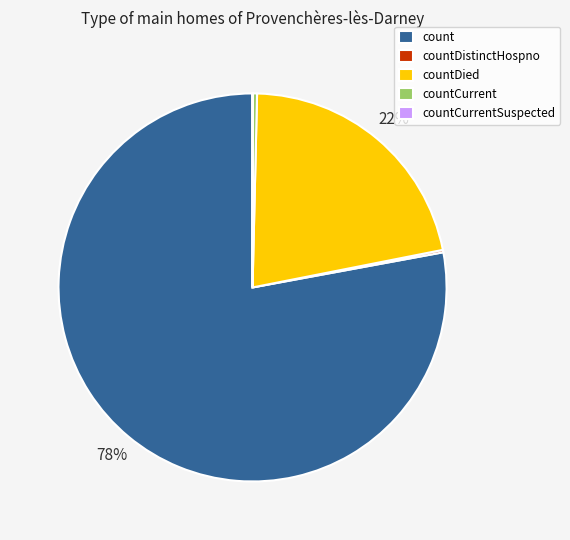

Is there a majority slice in this chart?

Yes